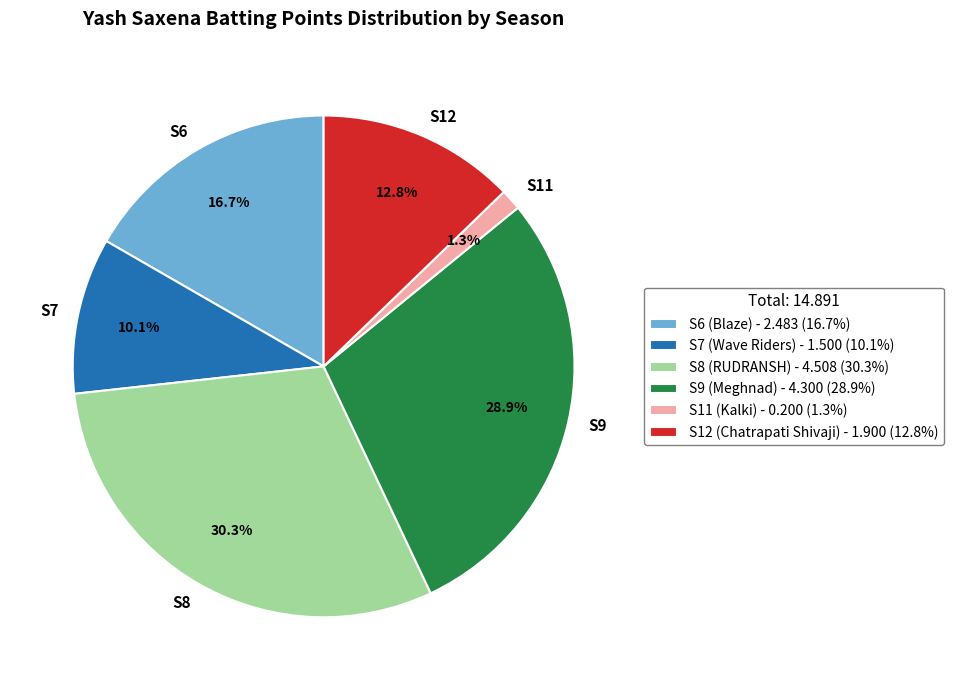

Does S12 (Chatrapati Shivaji) represent more than half of the total?

No